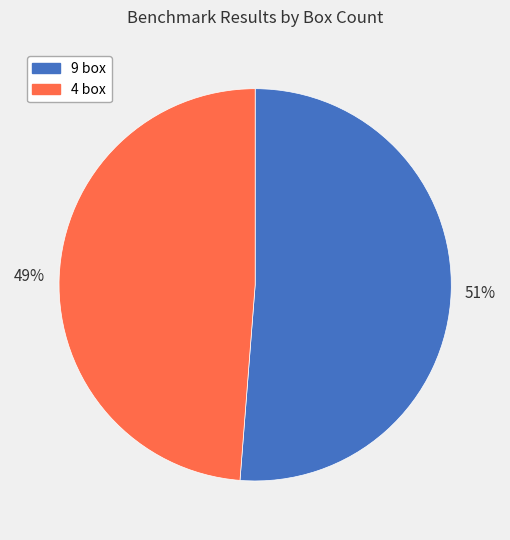

How many slices are in this pie chart?

2